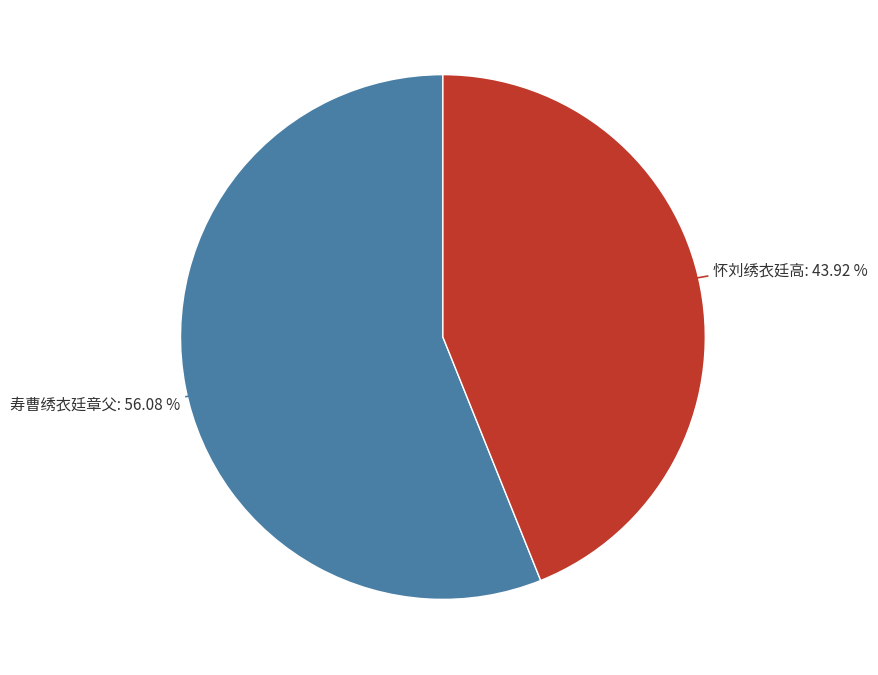

The 寿曹绣衣廷章父 slice represents 56% of the pie. True or false?

True